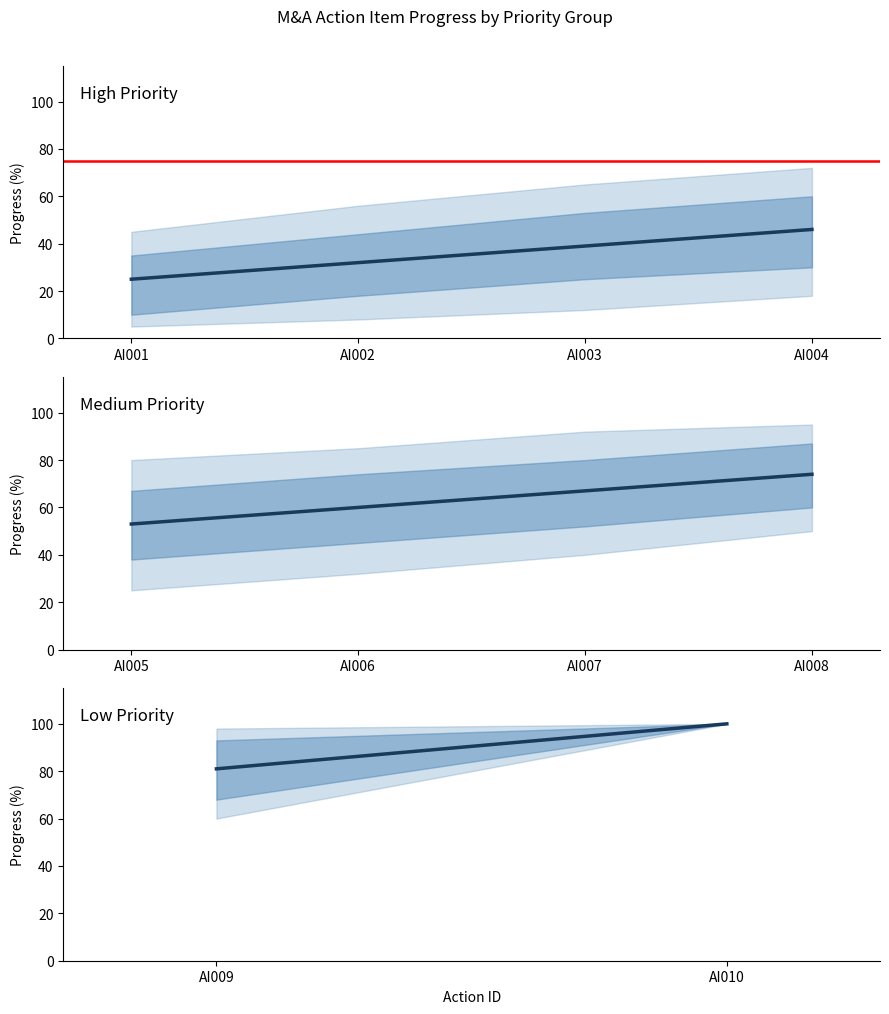

Which has a higher value, AI001 or AI002?

AI002